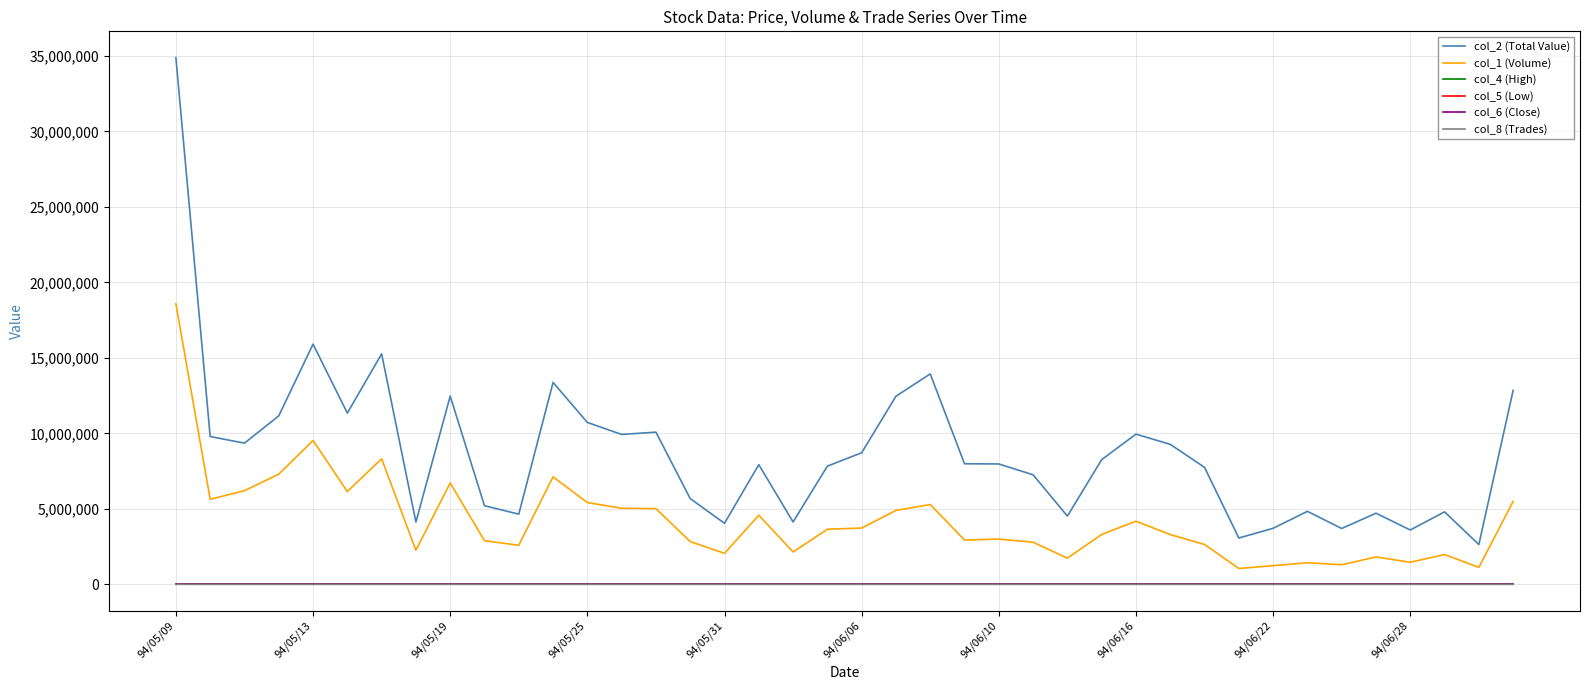

True or false: col_5 (Low) and col_1 (Volume) cross at least once.

False